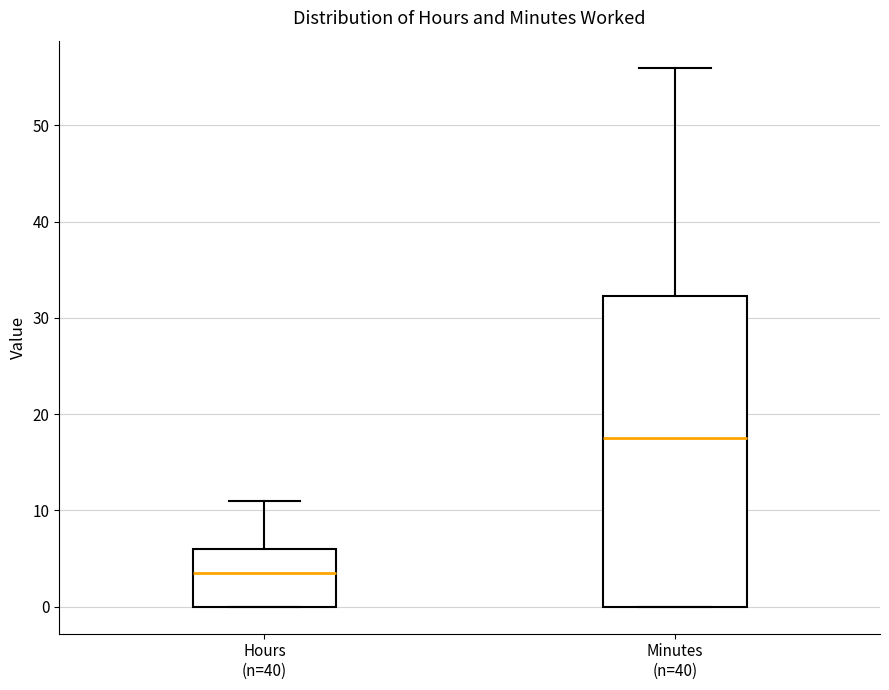

Where does the median line of the box for Minutes (n=40) sit on the y-axis? The values are not printed on the chart, so give them approximately, as read against the axis.

18